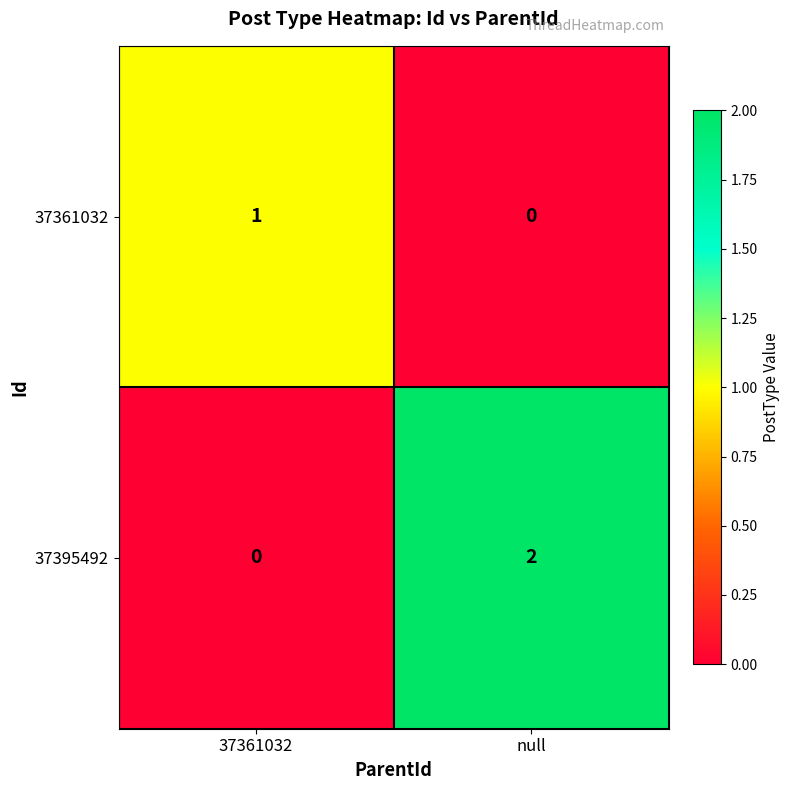

How many series are shown in this chart?

2